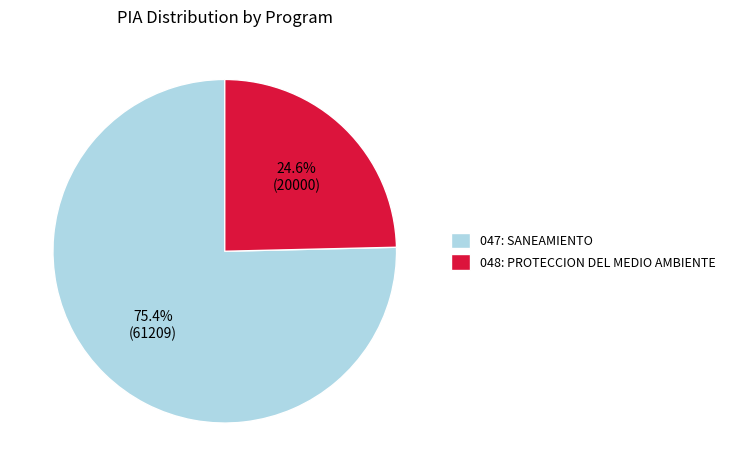

What percentage is the 047: SANEAMIENTO slice, to the nearest percent?

75%